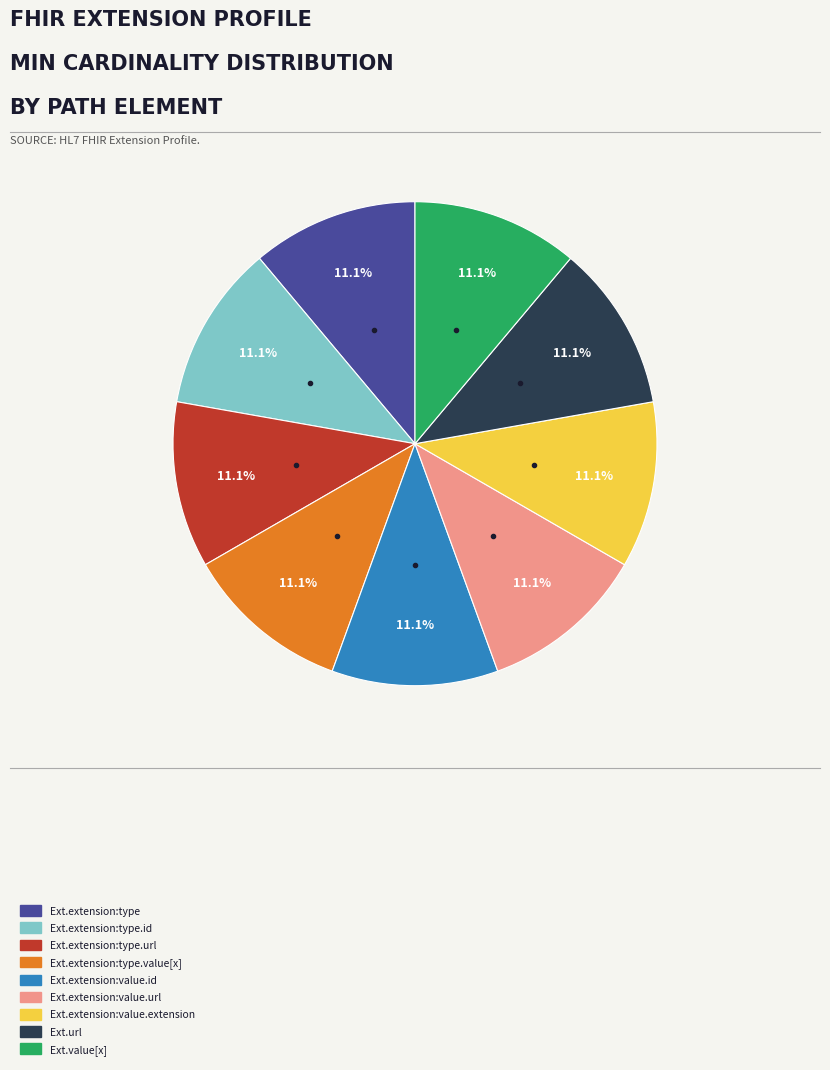

What portion of the pie excludes Ext.value[x]?

88.9%